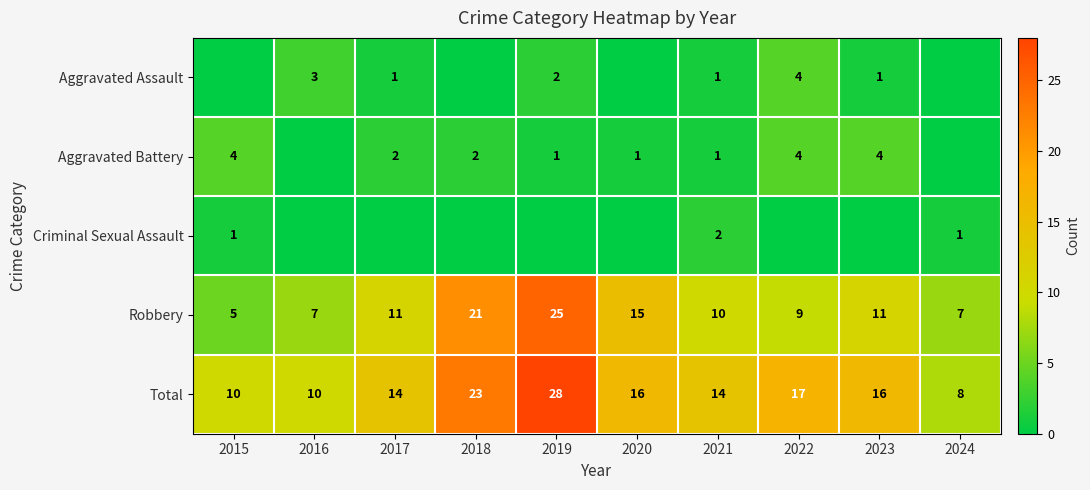

What is the sum of the Robbery values at 2021 and 2022?

19